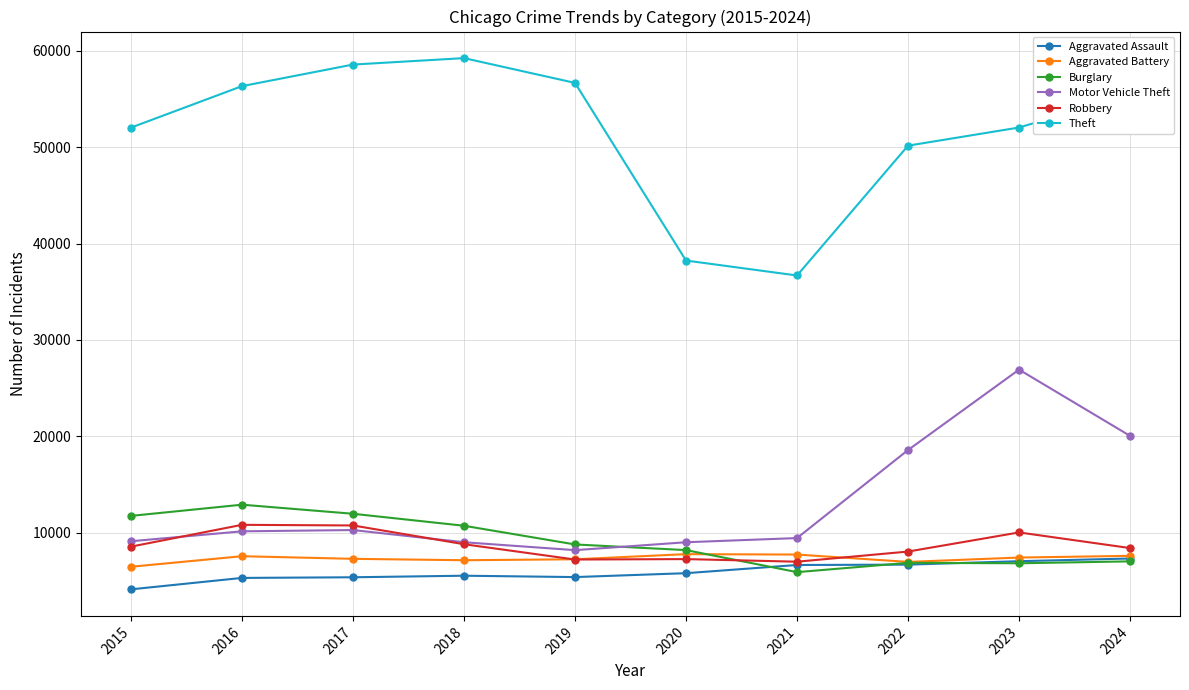

Where is the first local minimum for Theft?

2021